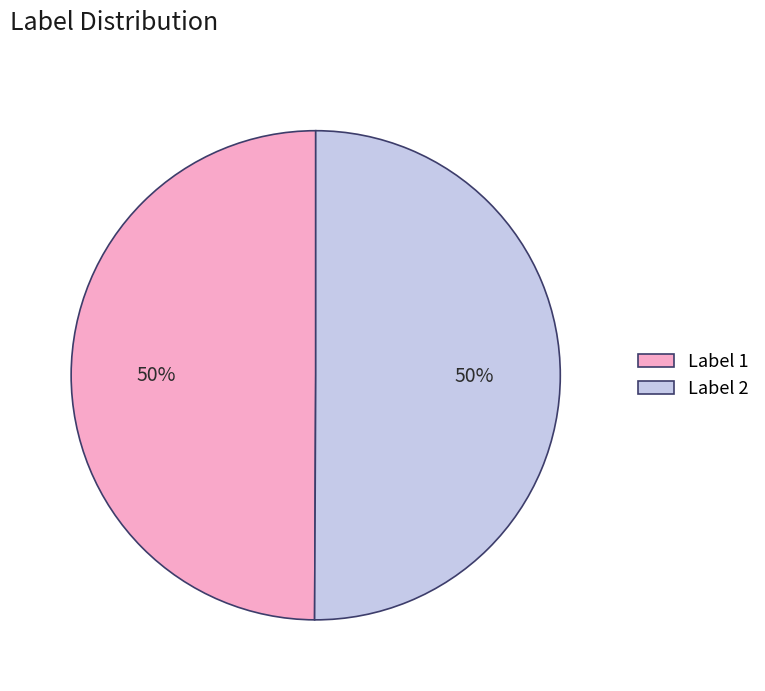

True or false: Label 1 accounts for 57% of the total.

False